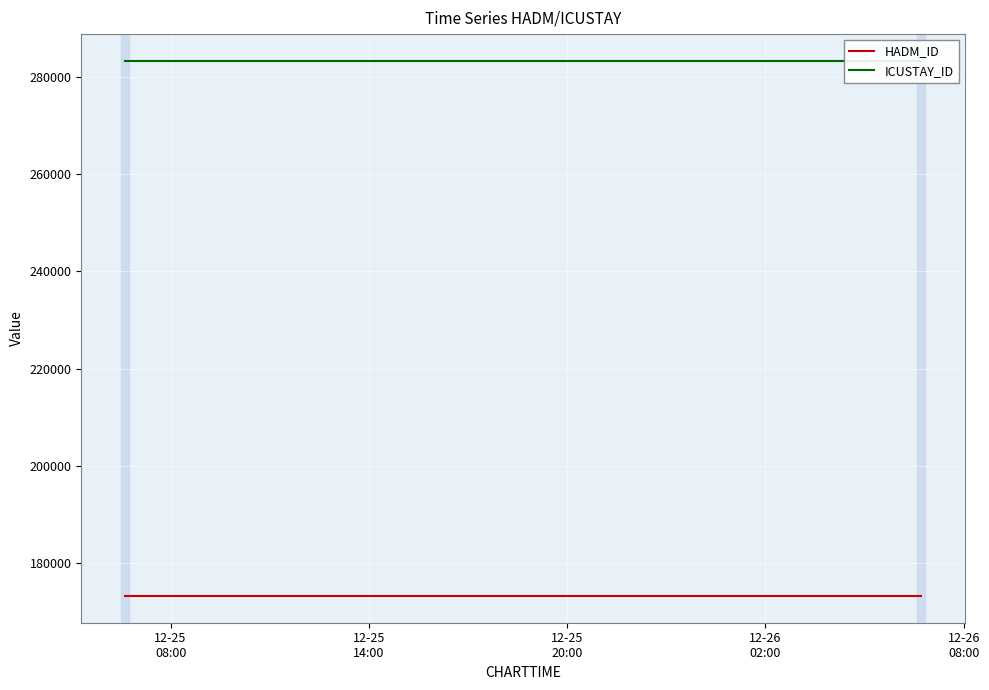

Is the value of ICUSTAY_ID at 12-25
08:00 greater than the value of HADM_ID at 12-25
14:00?

Yes